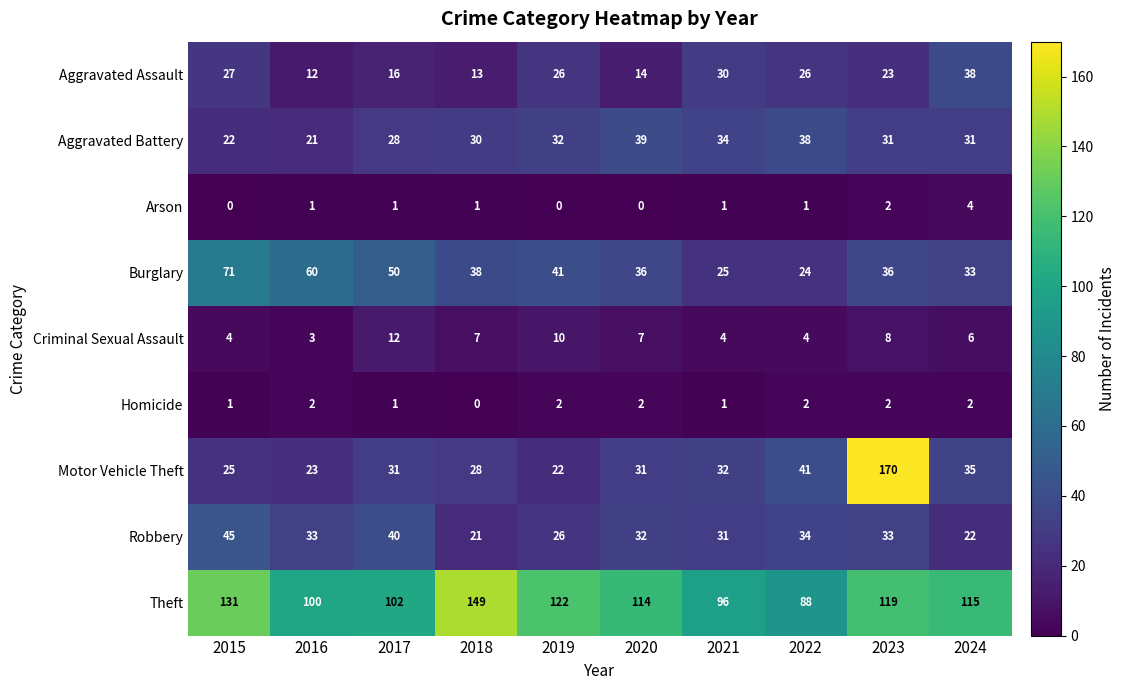

Which series changed the most between 2018 and 2022?

Theft